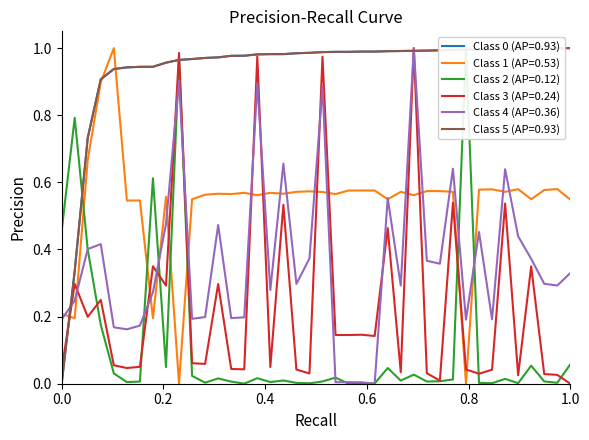

In length, how many points are lower than both neighbors (excluding endpoints)?

12